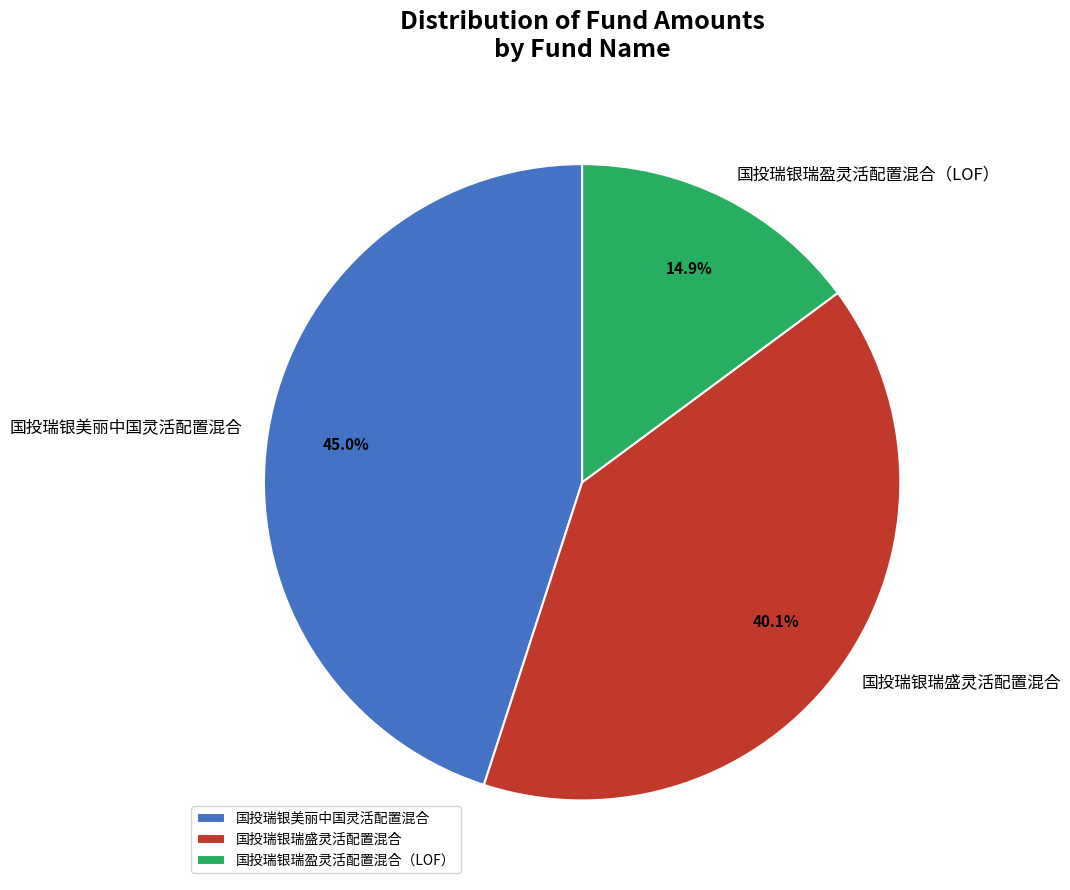

To the nearest percent, what is the difference between the largest and smallest slice percentages?

30%